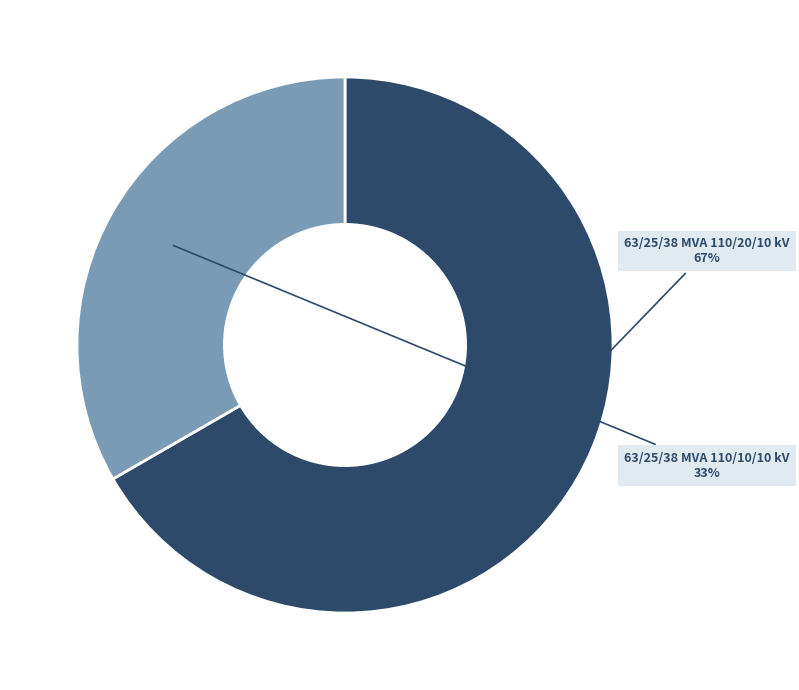

Is there a majority slice in this chart?

Yes